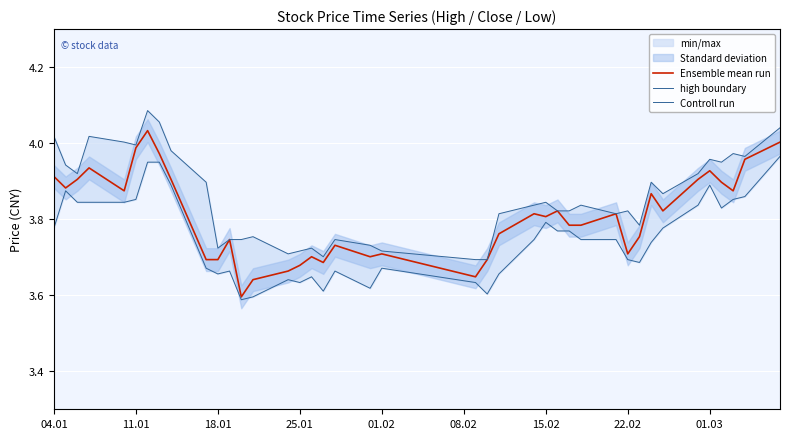

What is the sum of all Ensemble mean run values?

152.3